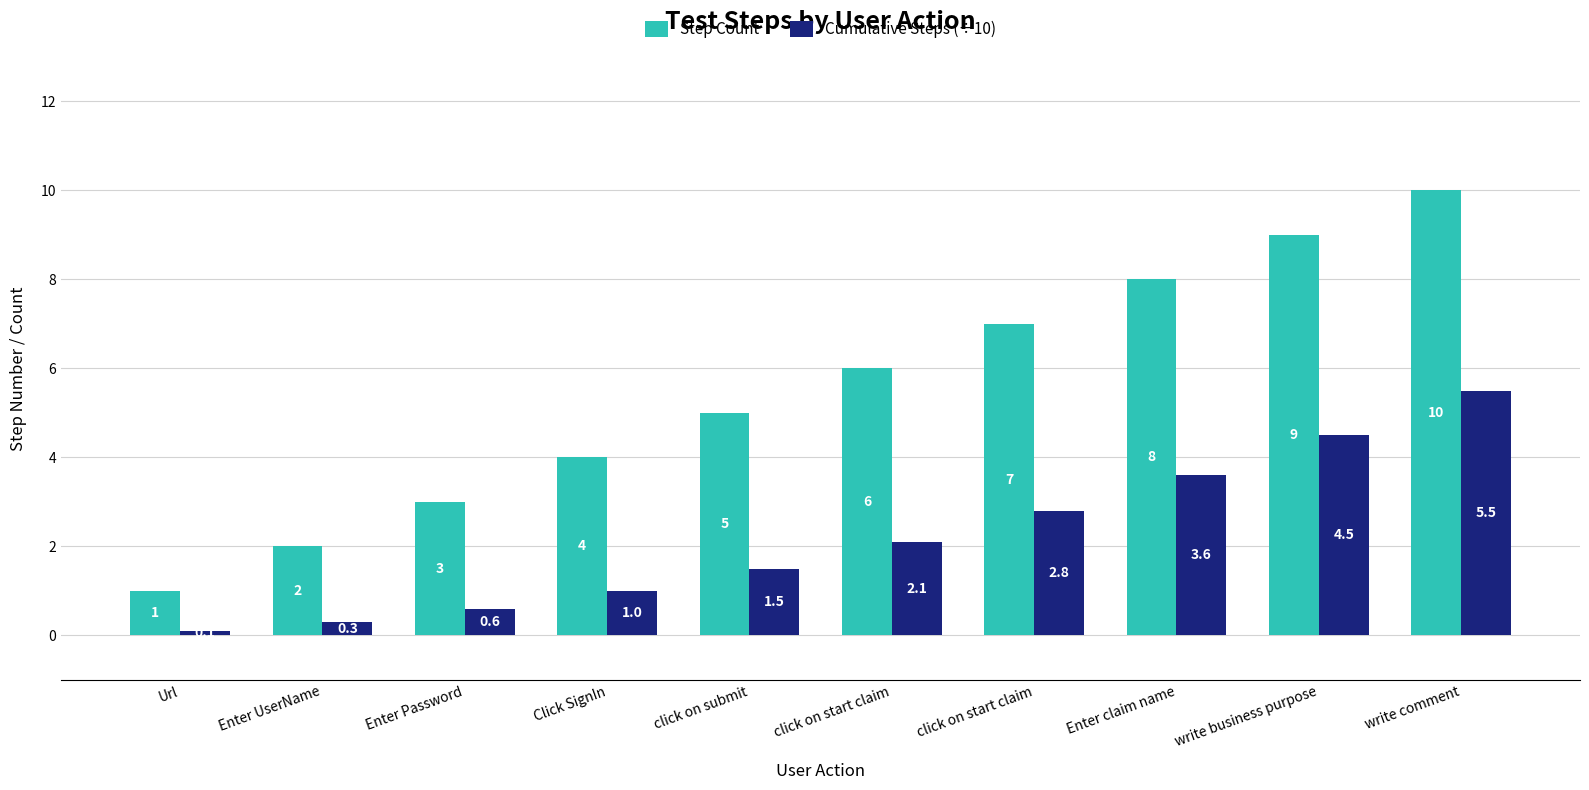

Are the bars grouped side by side (vs. stacked)?

Yes